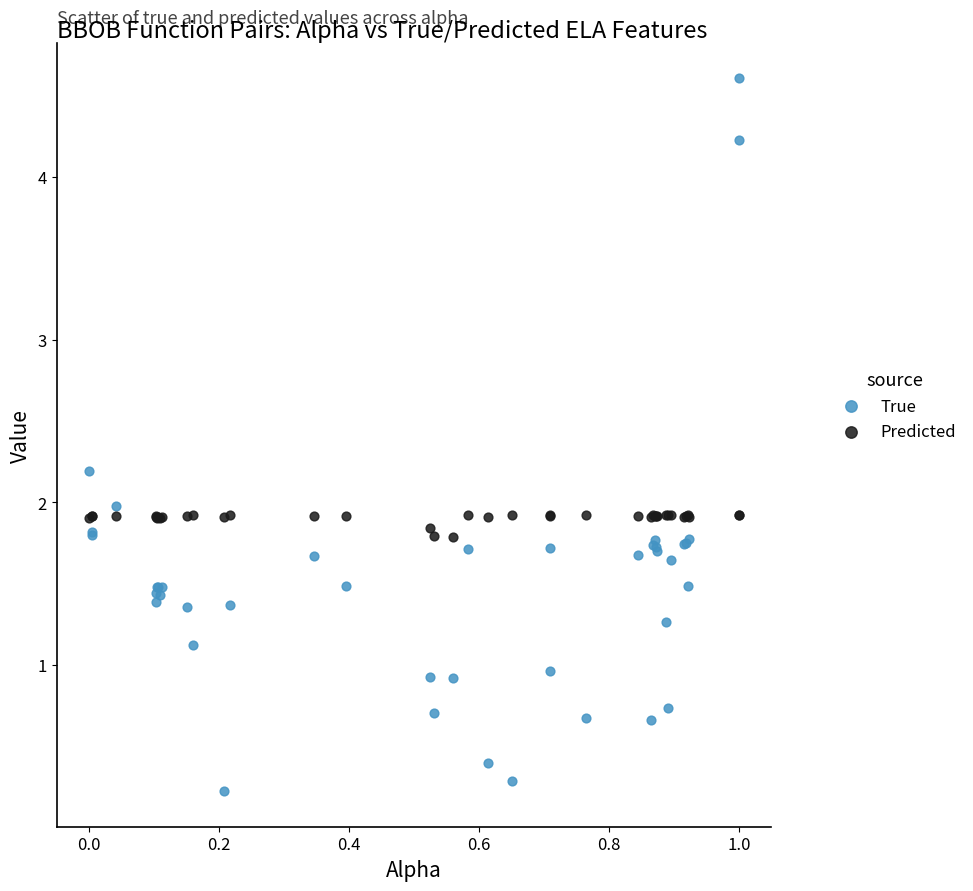

Which series contains the highest Y value?

True